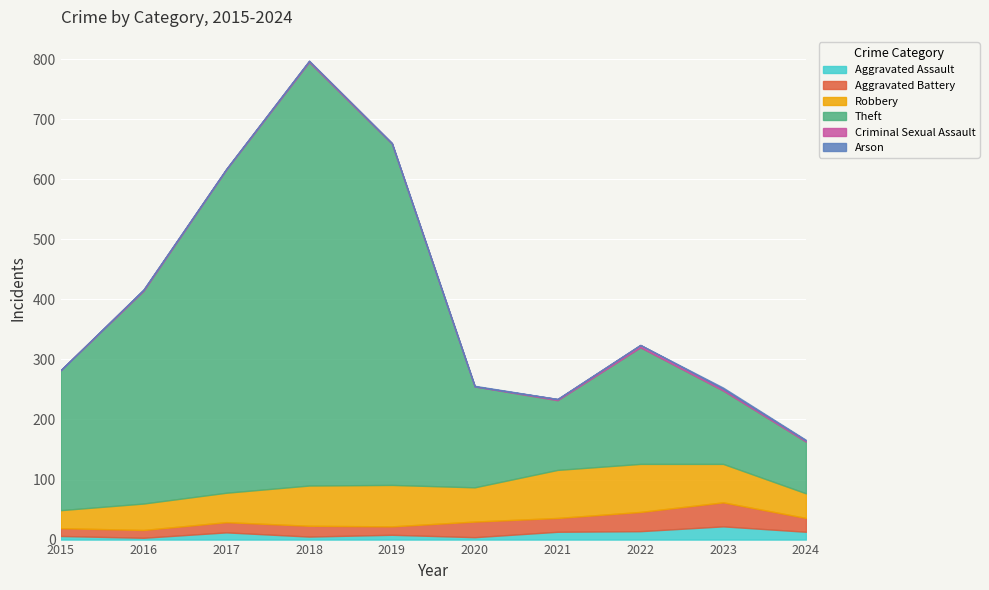

True or false: Aggravated Battery and Aggravated Assault cross at least once.

False